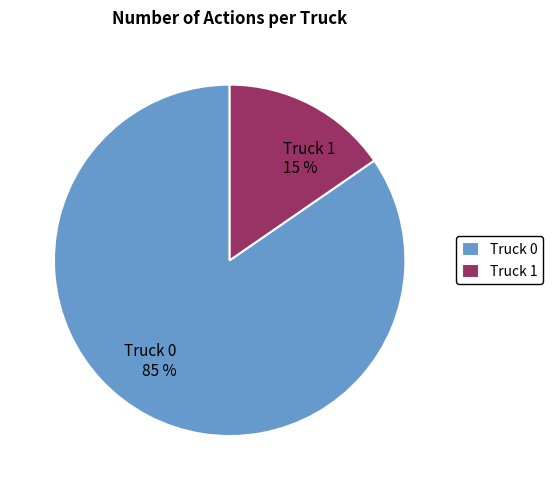

How many segments does this pie chart have?

2